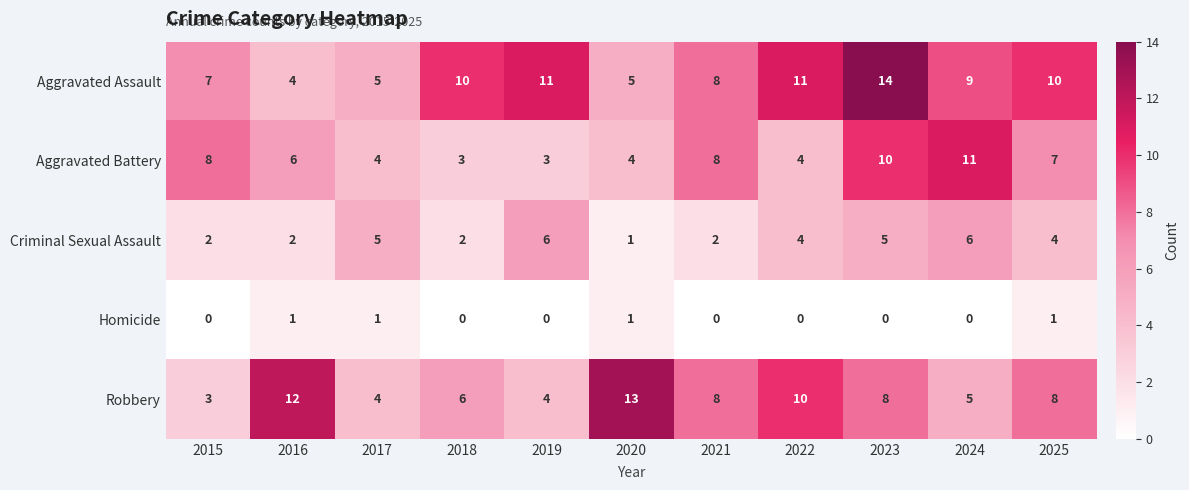

Which series has the largest total across all categories?

Aggravated Assault